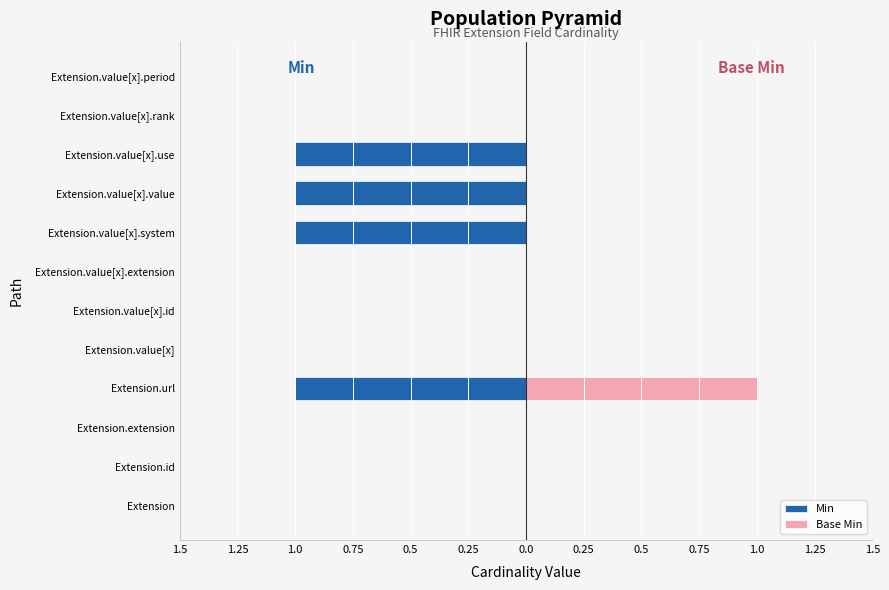

True or false: Min has a value of -2 at Extension.value[x].system.

False